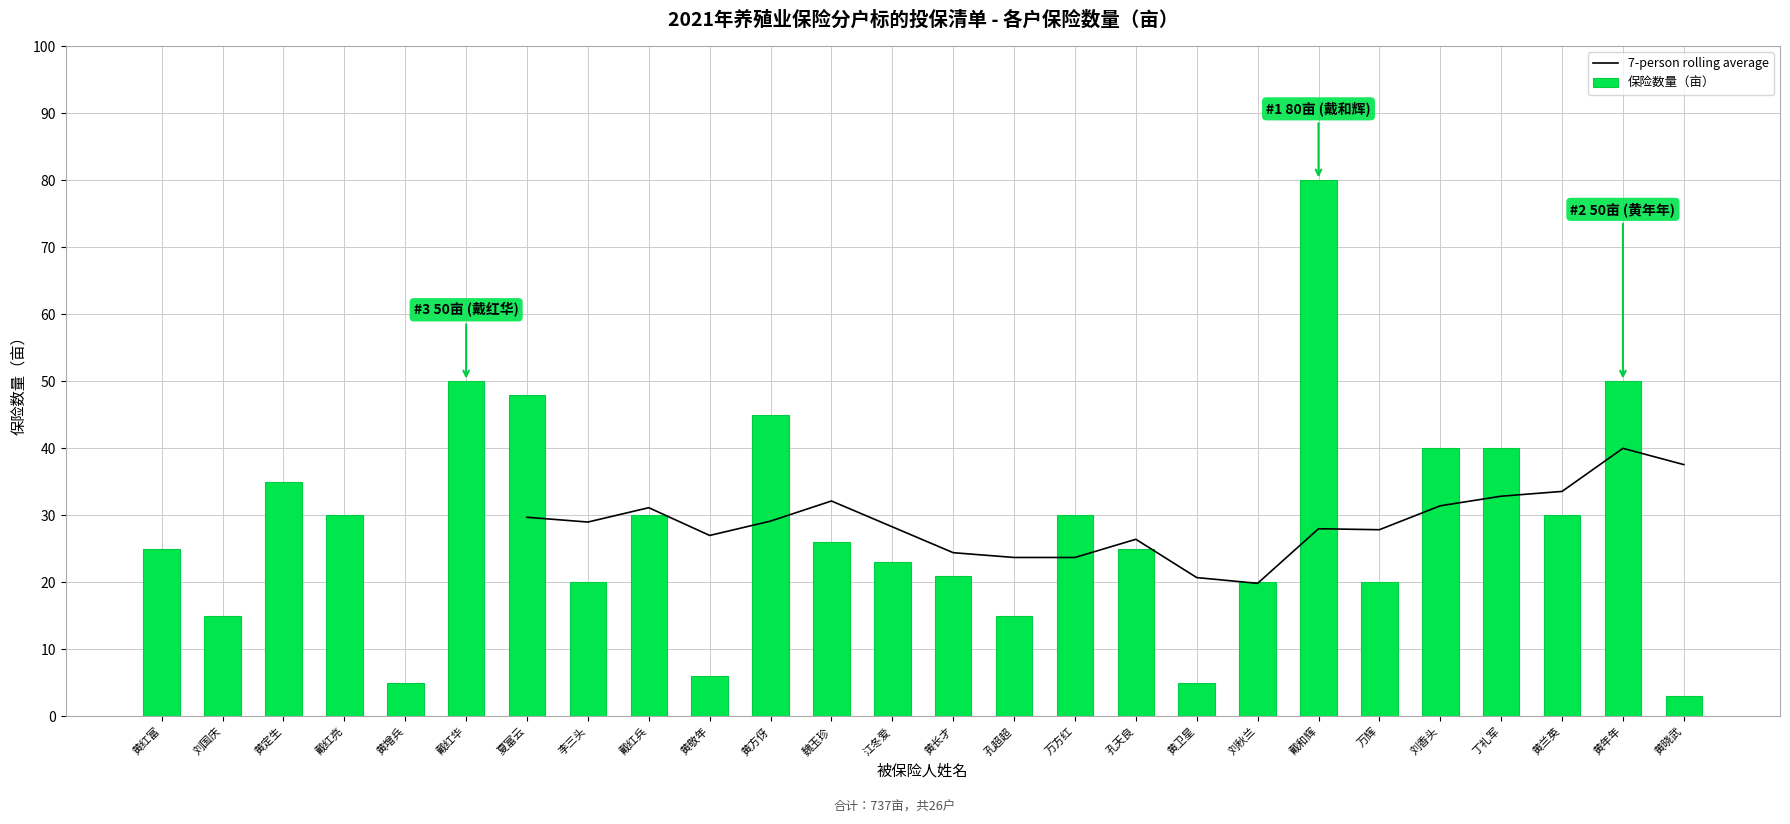

What is the difference between the maximum and minimum values in the 保险数量（亩） series?

77